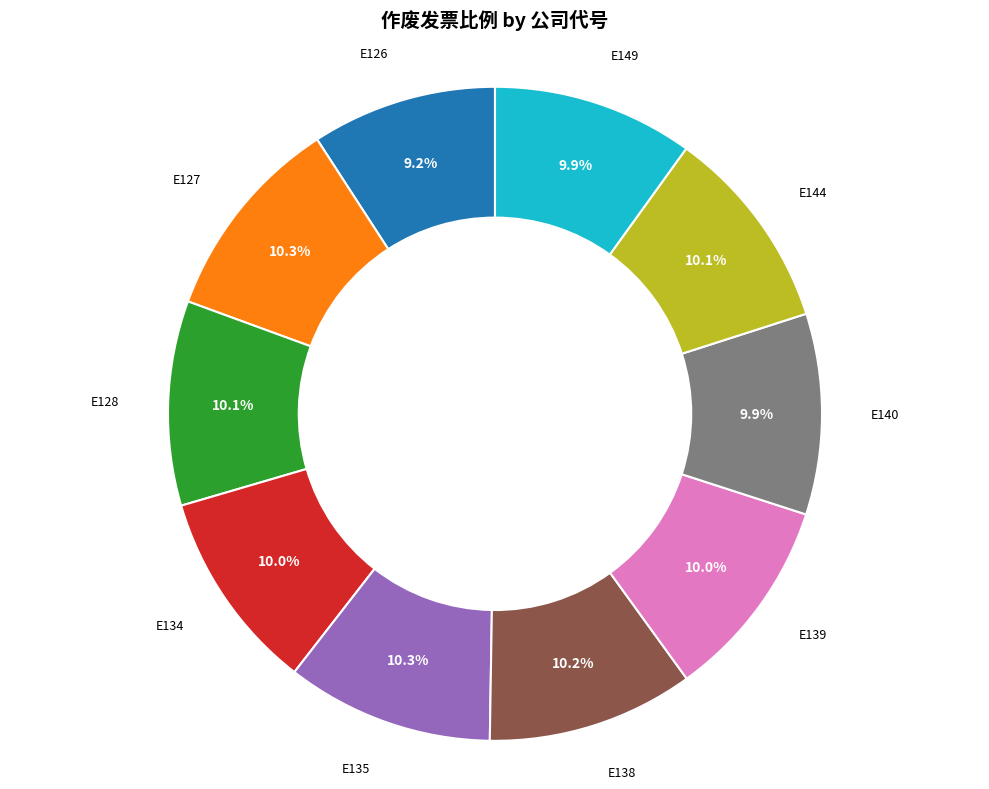

To the nearest percent, what is the combined percentage of E139 and E144?

20%